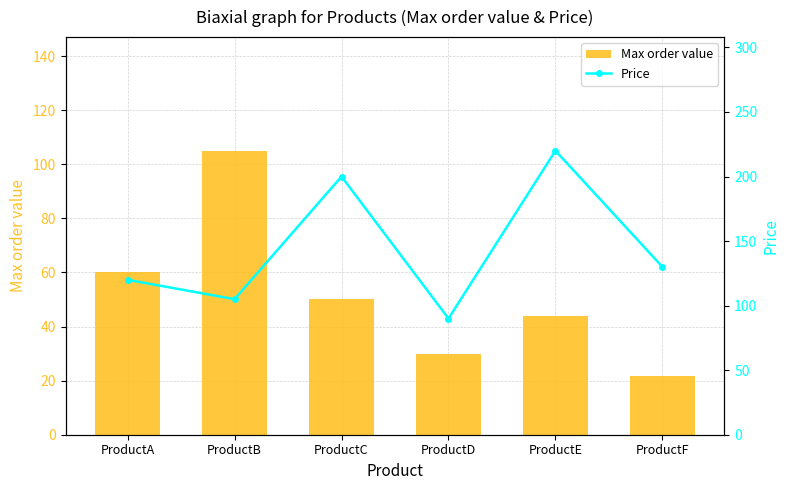

Is it true that Price equals 64.5 at ProductC?

False